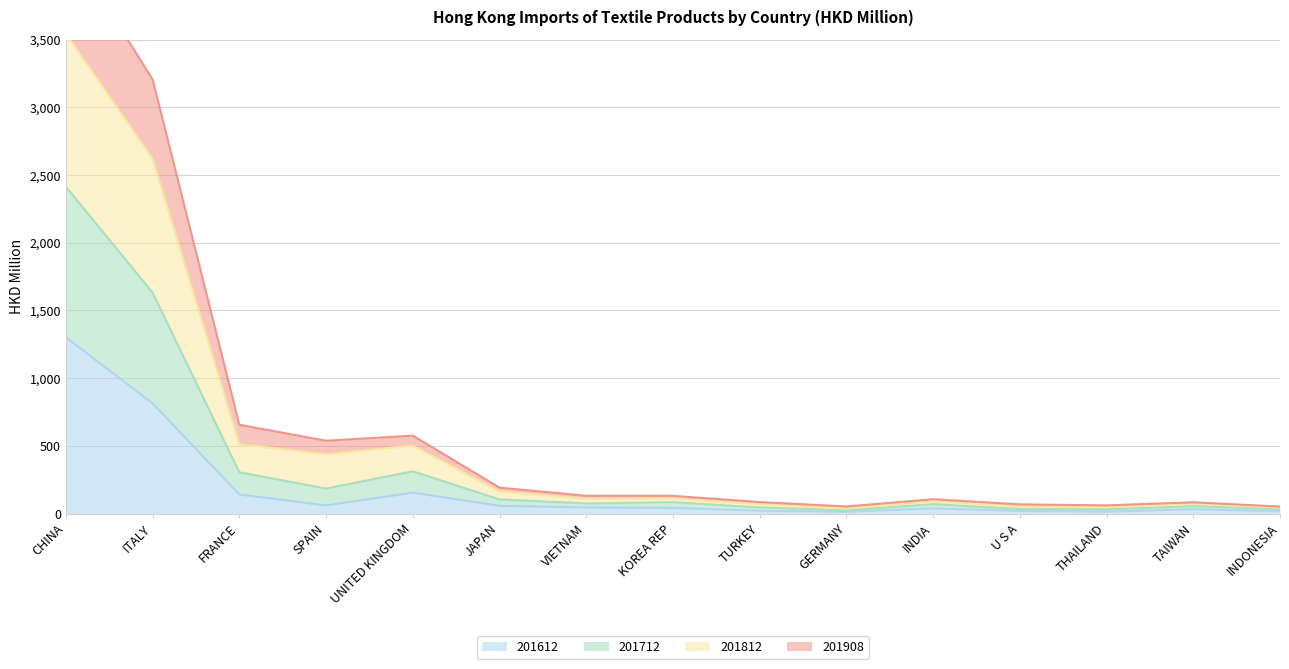

How many lines are shown in the chart?

4